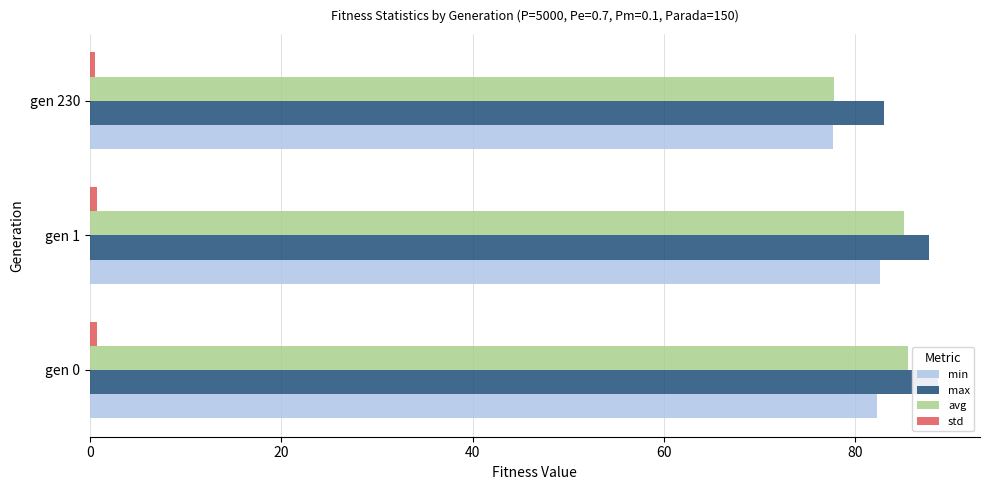

Is the value of min at gen 0 greater than the value of std at gen 0?

Yes